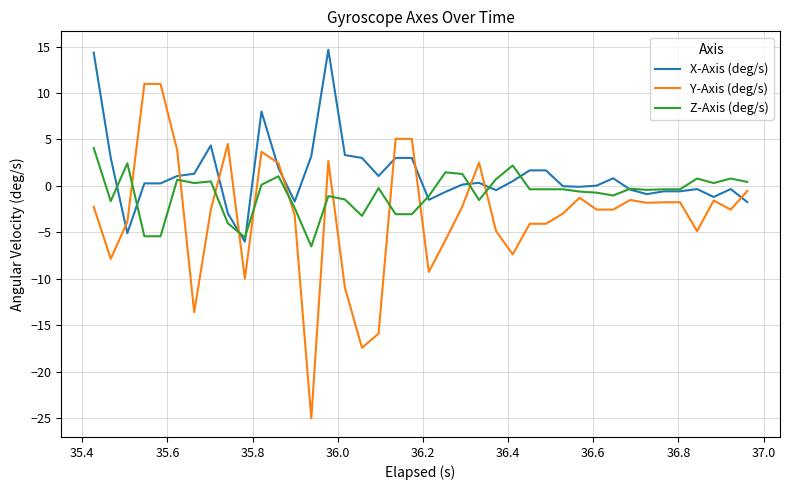

What is the maximum value shown in the chart?

14.7